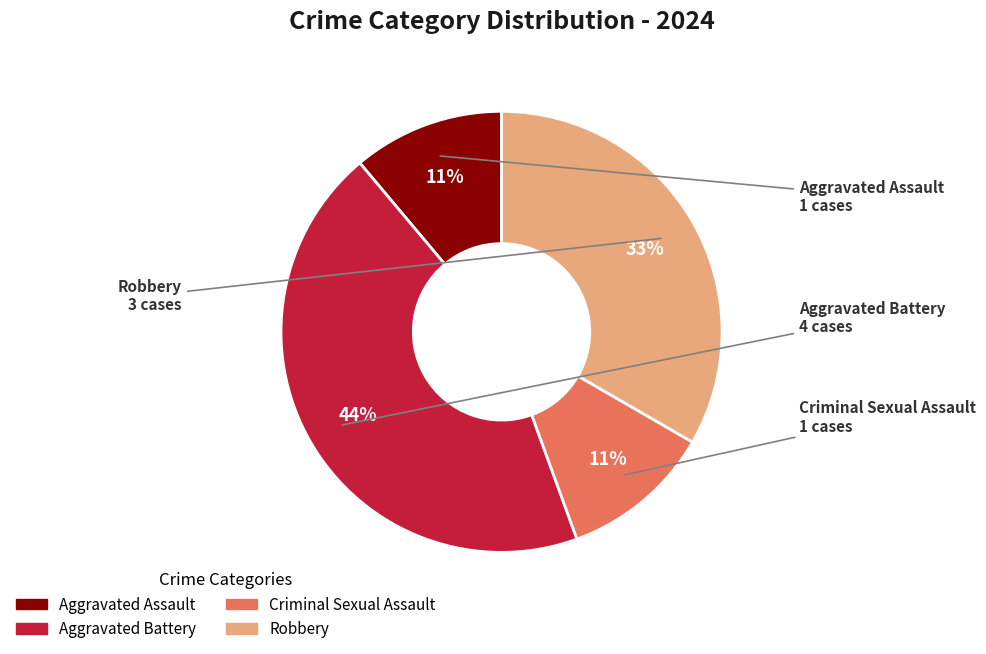

Which slice is the largest?

Aggravated Battery